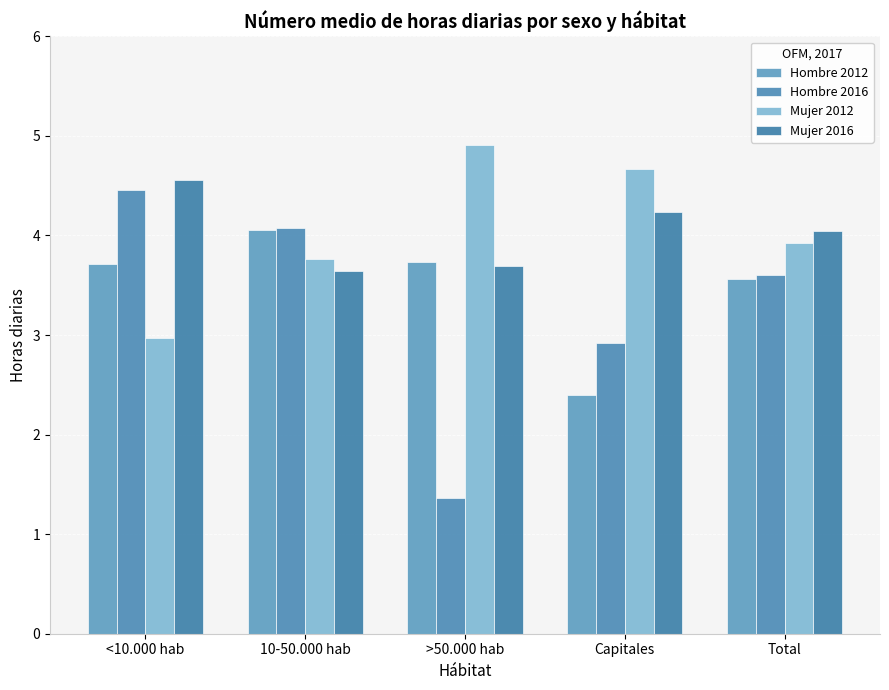

What is the value of the Hombre 2016 bar at the 3rd from the left?

1.4